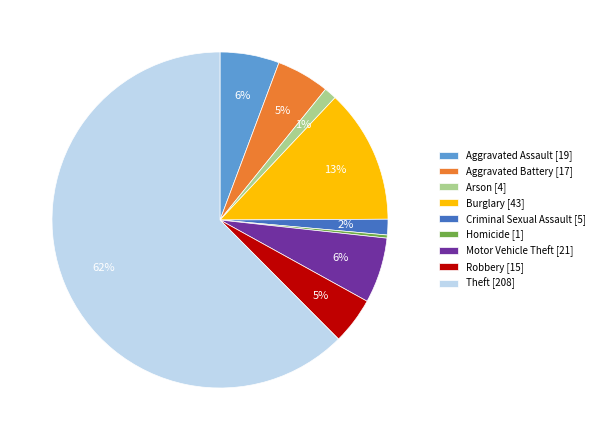

Which slice is the largest?

Theft